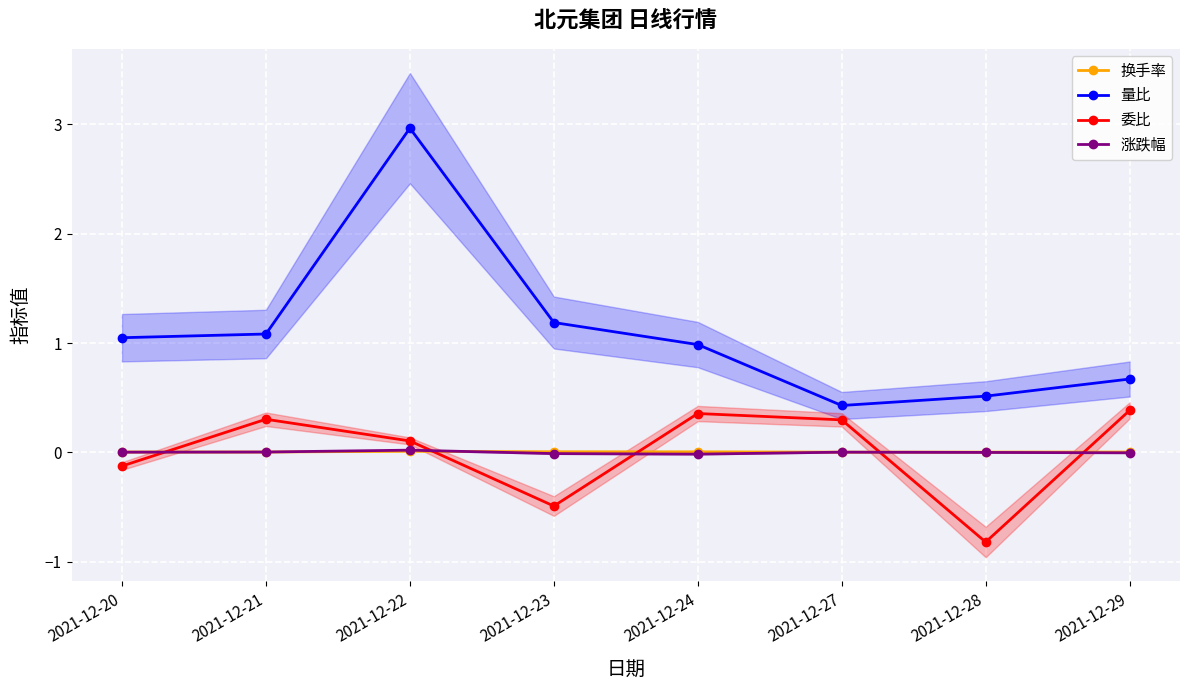

What is the value of the 委比 point at the 4th from the left?

-0.5